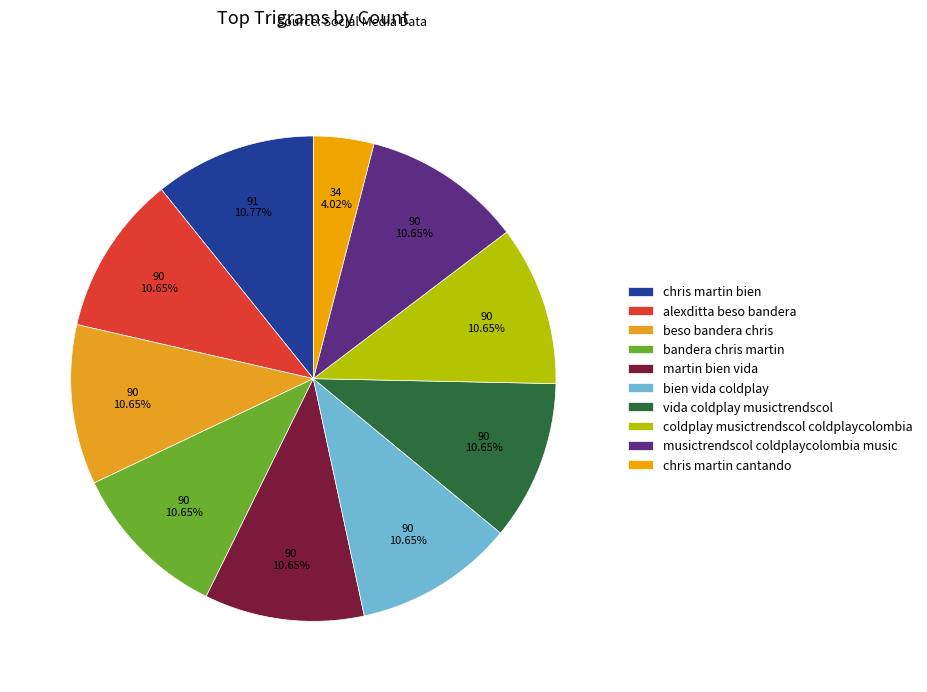

What is the smallest slice in the pie chart?

chris martin cantando